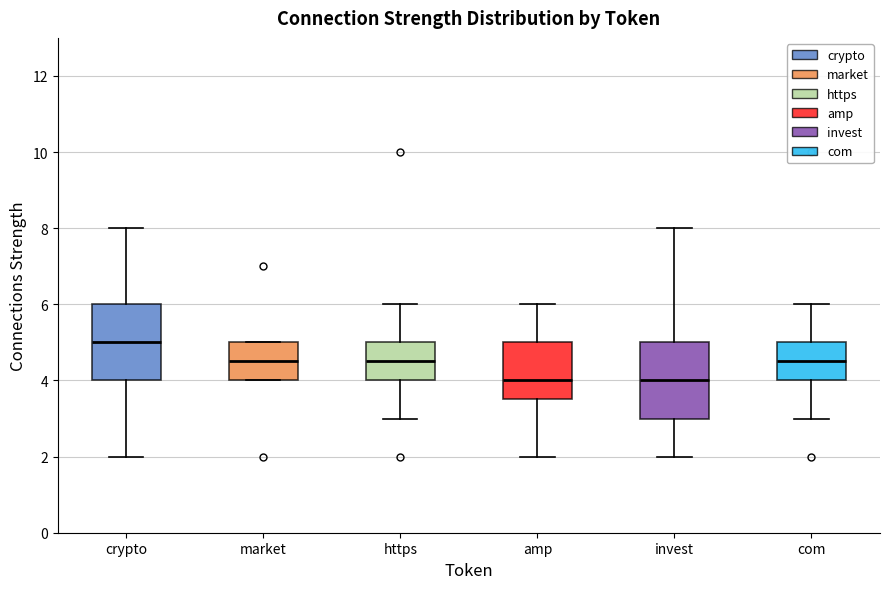

Reading left to right, read every box against the y-axis: the position of its median line, the range the box covers, and the ends of its whiskers. The values are not printed on the chart, so give them approximately, as read against the axis.

crypto: median 5.0, box 4.0 to 6.0, whiskers 2.0 to 8.0
market: median 4.6, box 4.0 to 5.0, whiskers 4.0 to 5.0
https: median 4.6, box 4.0 to 5.0, whiskers 3.0 to 6.0
amp: median 4.0, box 3.6 to 5.0, whiskers 2.0 to 6.0
invest: median 4.0, box 3.0 to 5.0, whiskers 2.0 to 8.0
com: median 4.6, box 4.0 to 5.0, whiskers 3.0 to 6.0